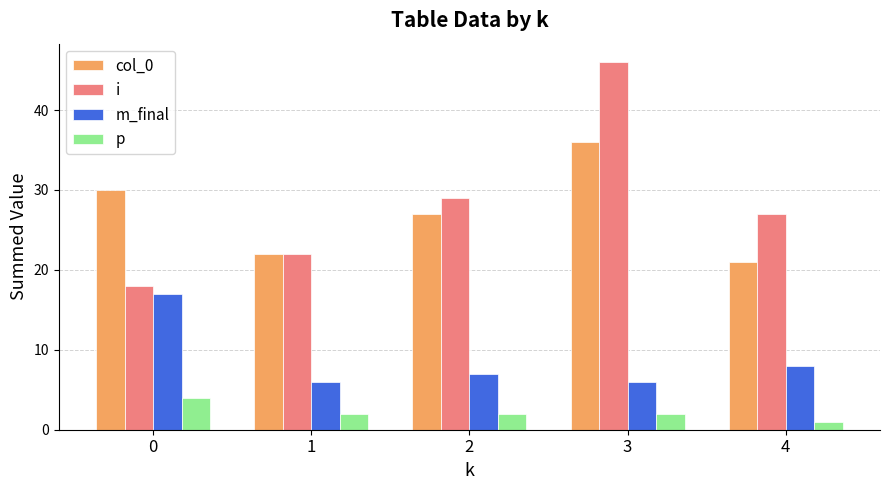

Which series has the largest total across all categories?

i